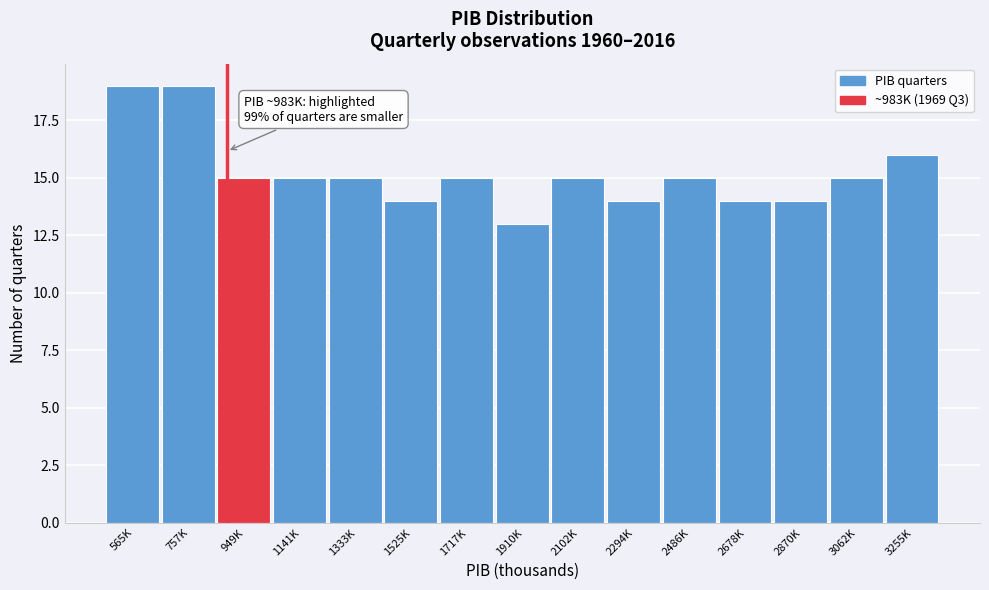

Reading left to right, transcribe all the data shown in this chart.

19	19	15	15	15	14	15	13	15	14	15	14	14	15	16